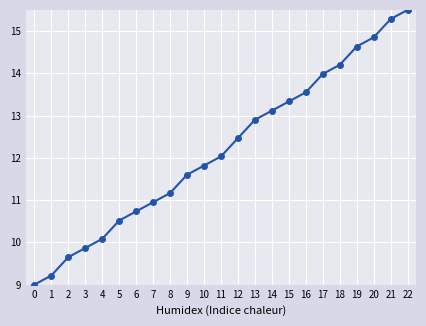

What is the change in value from 4 to 14?

+3.0